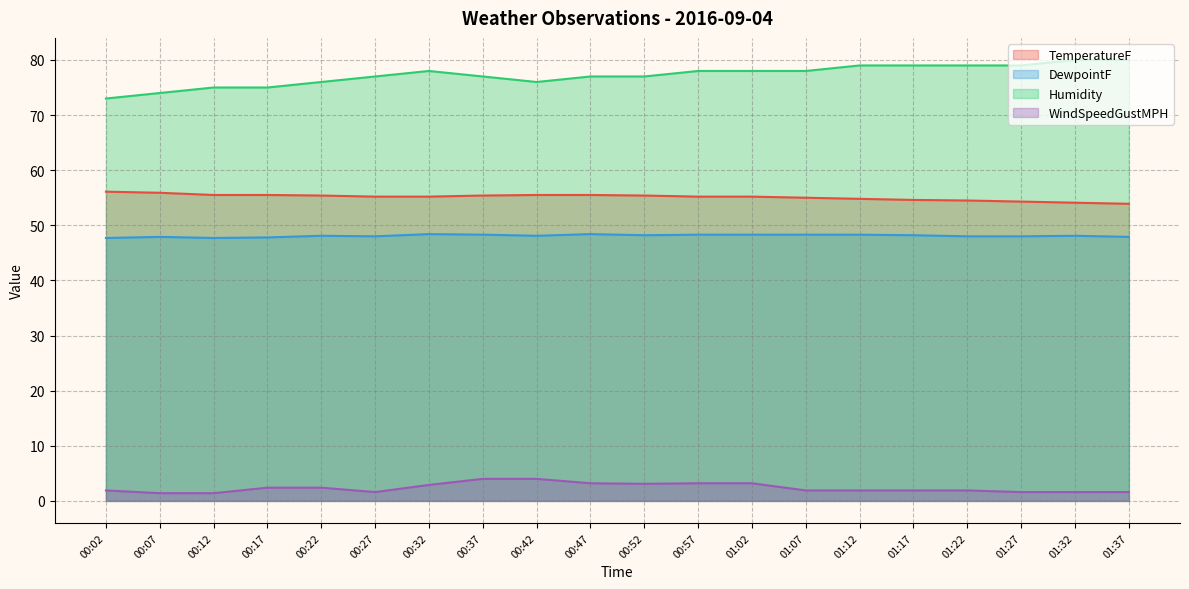

In WindSpeedGustMPH, how many points are lower than both neighbors (excluding endpoints)?

2